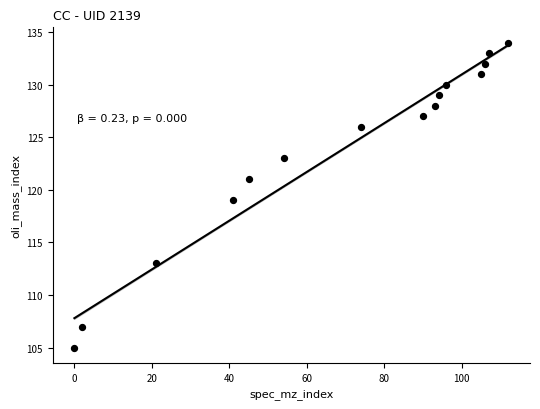

What is the range of X values (max minus min)?

112